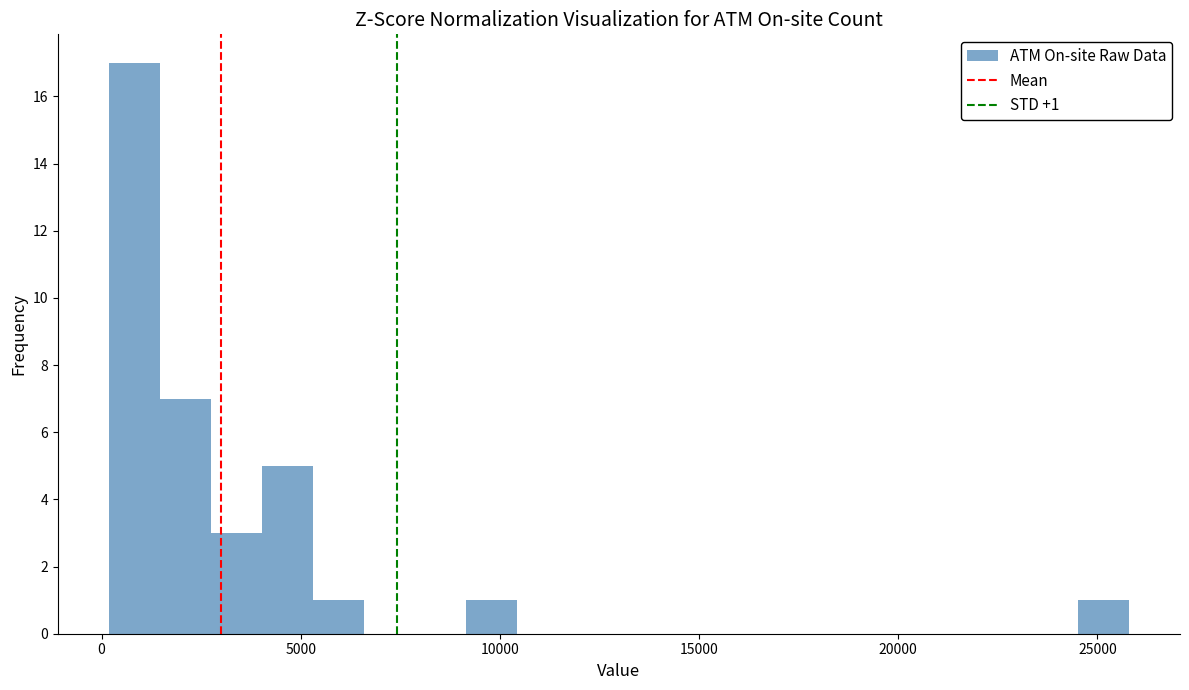

Around what value on the x-axis is the tallest bar? Give the approximate position of its centre, as read against the axis.

1000